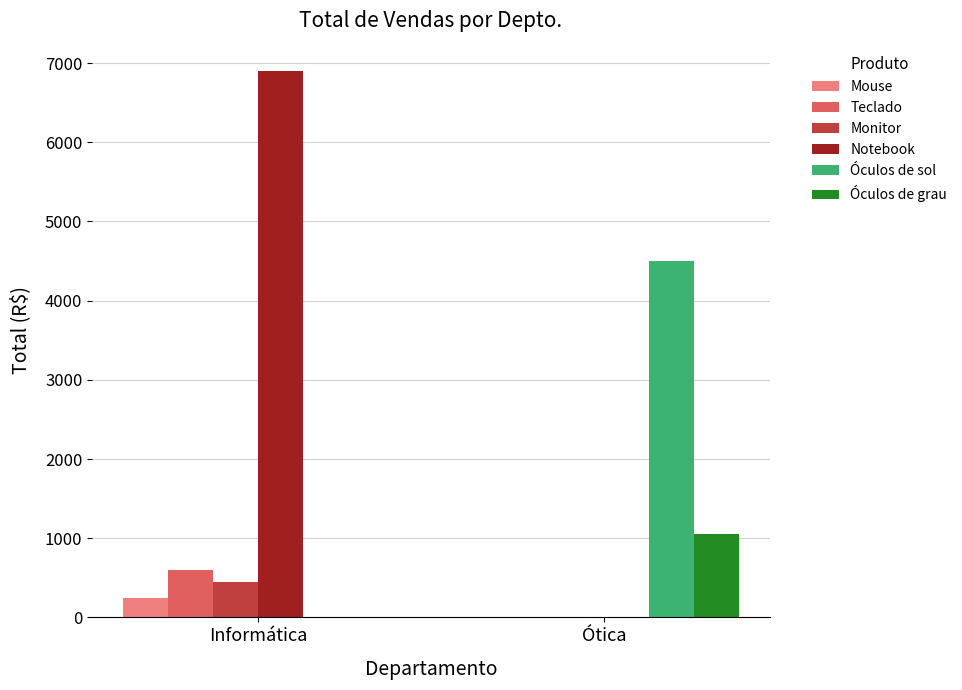

Which category has the highest value in the Monitor series?

Informática